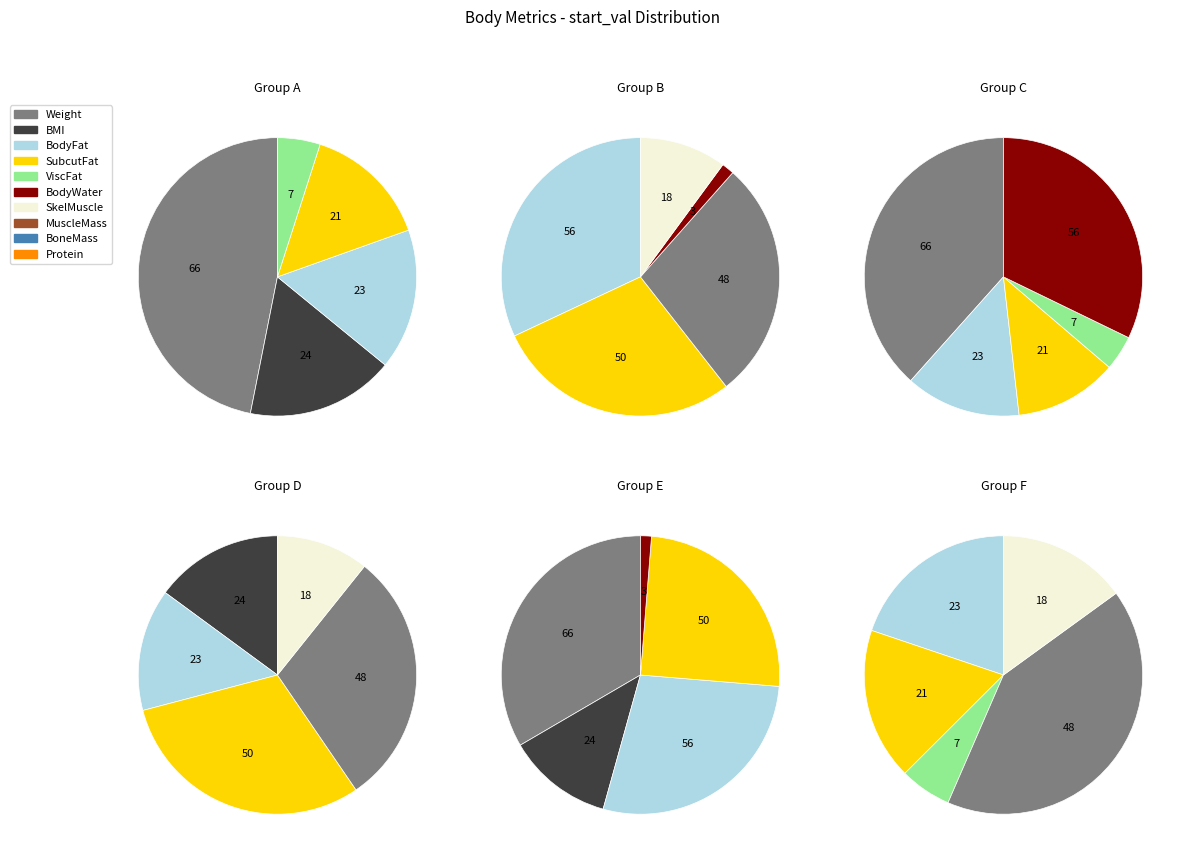

The Protein slice represents 11% of the pie. True or false?

False